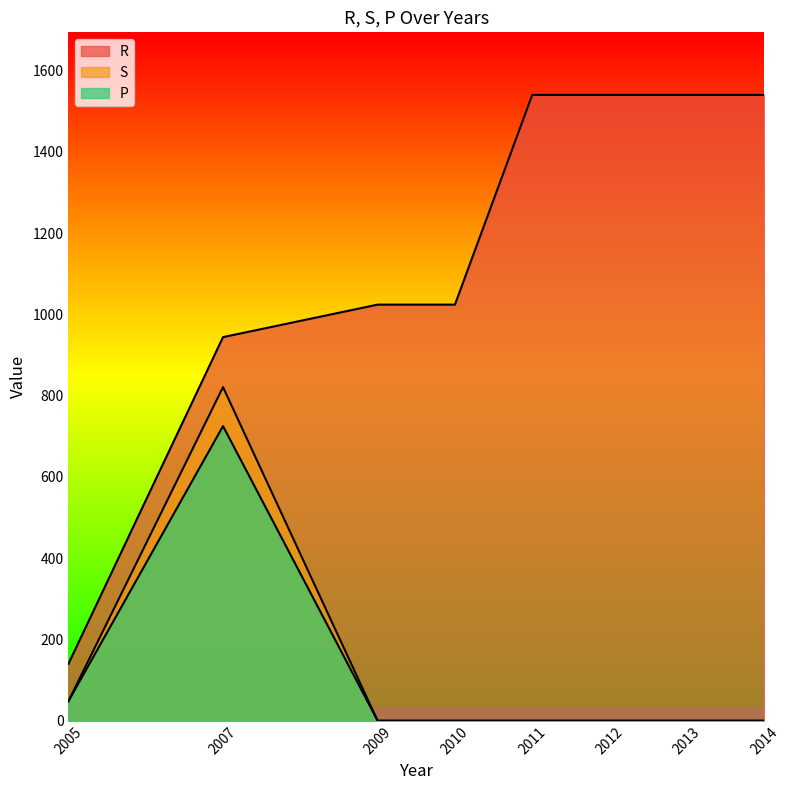

Which label corresponds to the smallest value in the chart?

2009